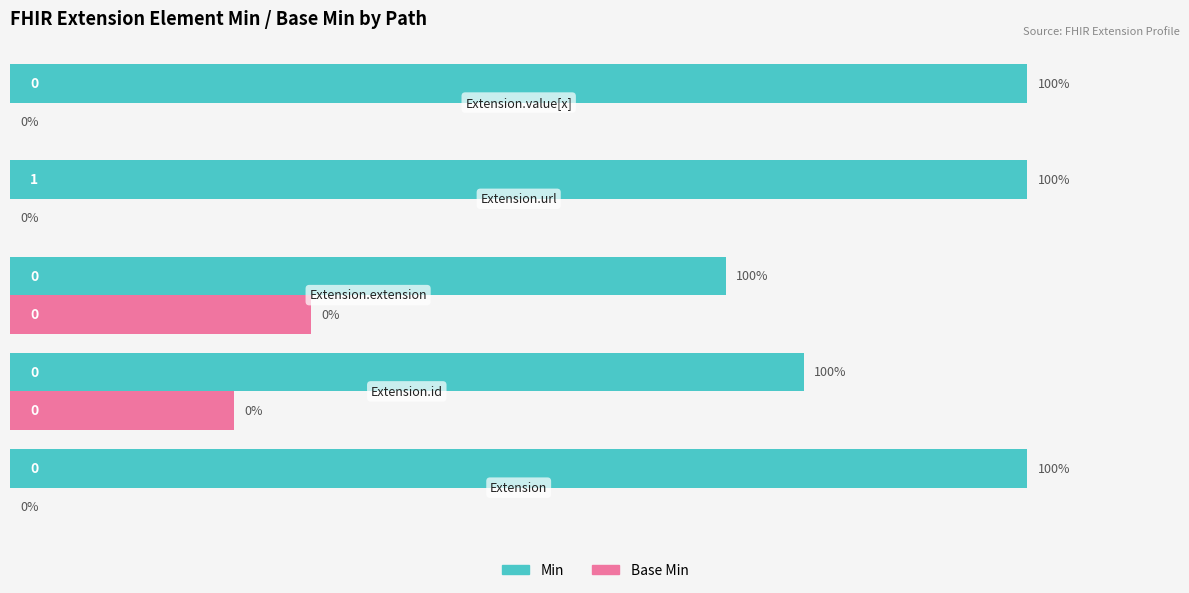

Which series has the largest total across all categories?

Min